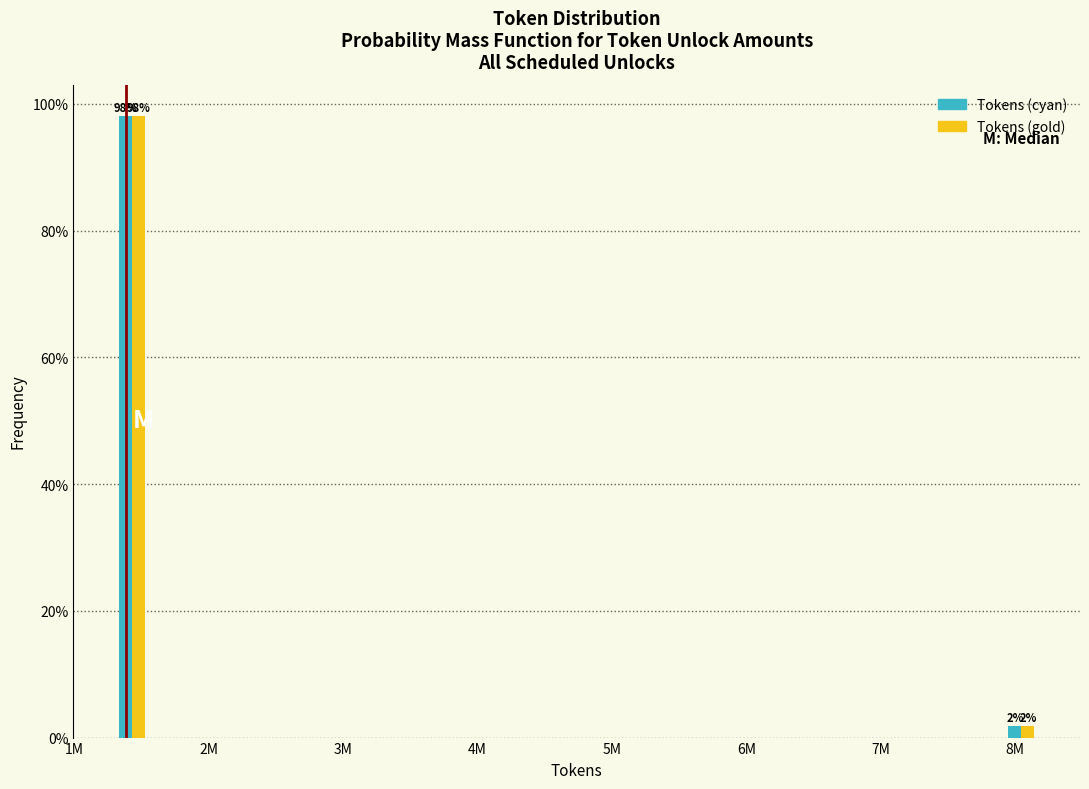

Rank the categories by Tokens (cyan) value from lowest to highest.

8M, 1M